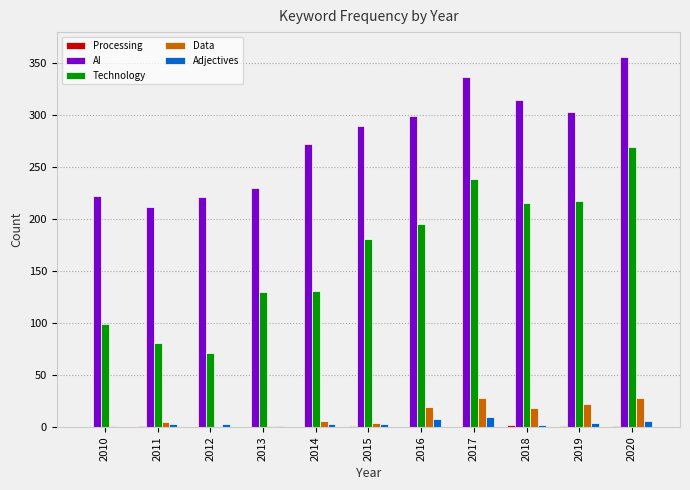

At which category is the sum across all series the highest?

2020